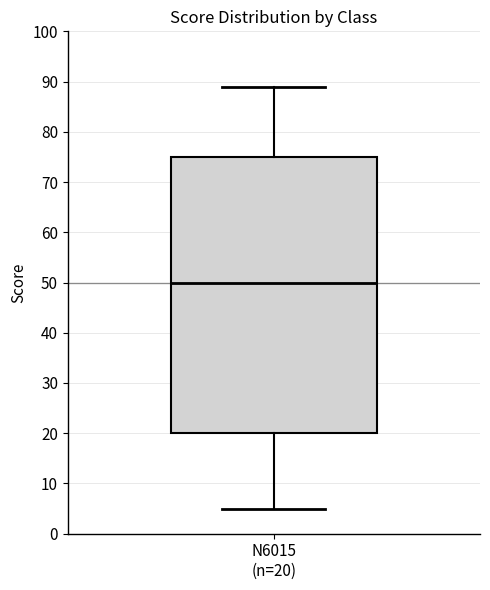

Read this box plot against the y-axis: the position of the median line, the range covered by the box, and the ends of both whiskers. The values are not printed on the chart, so give them approximately, as read against the axis.

median 50, box 20 to 75, whiskers 5 to 89